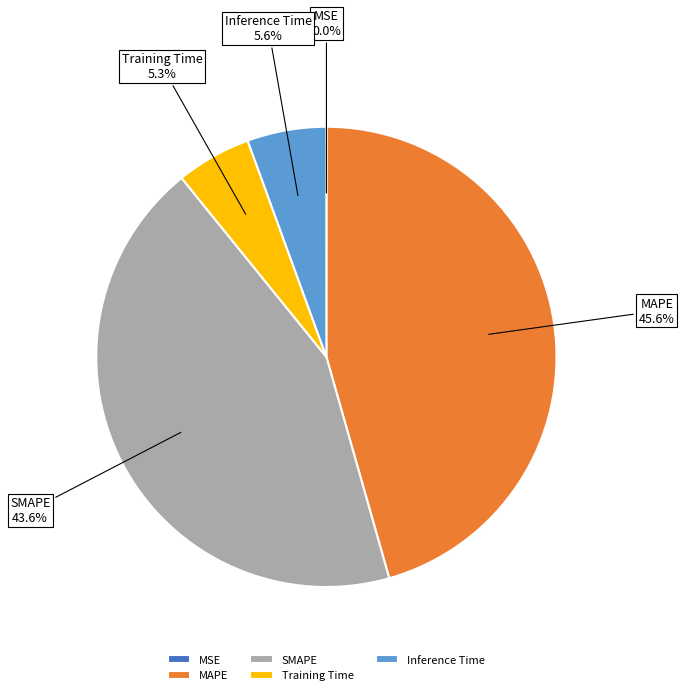

Which has a higher value, Inference Time or SMAPE?

SMAPE